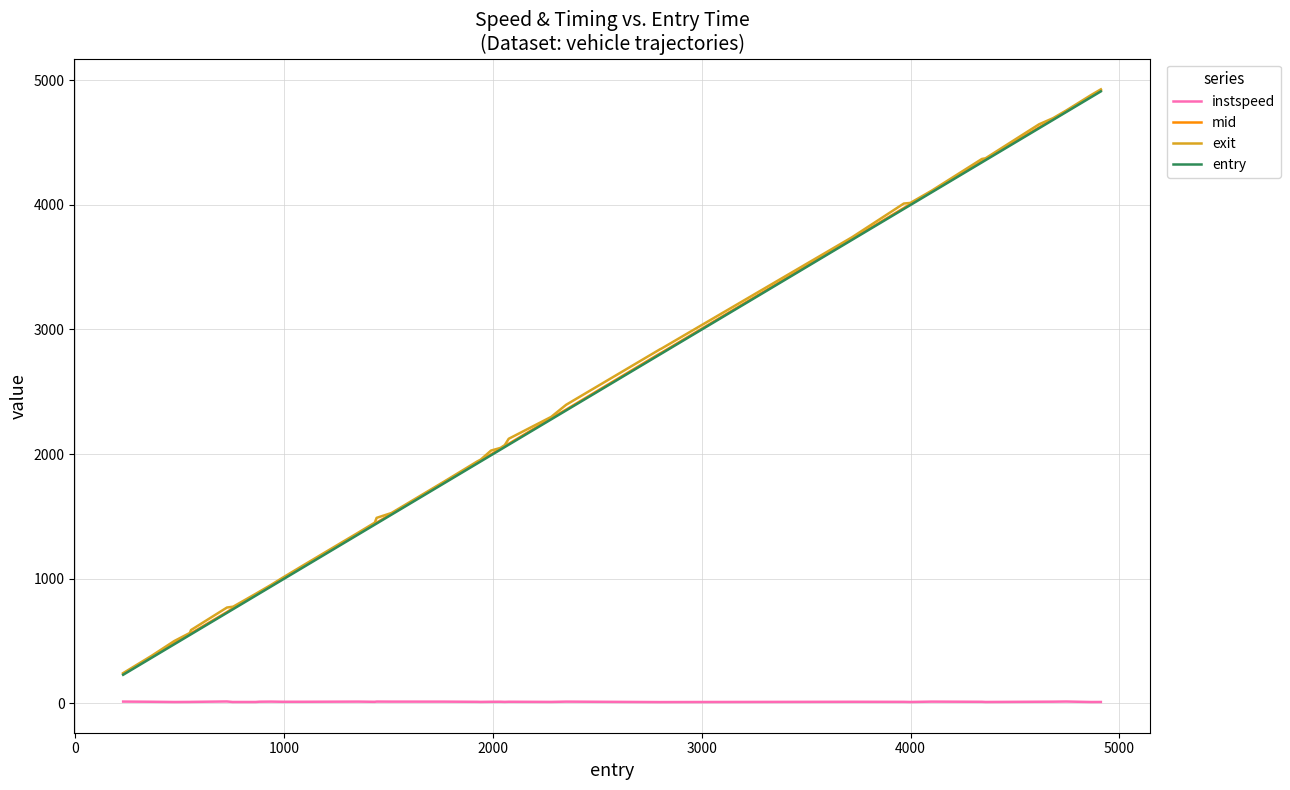

True or false: entry and instspeed intersect in this chart.

False